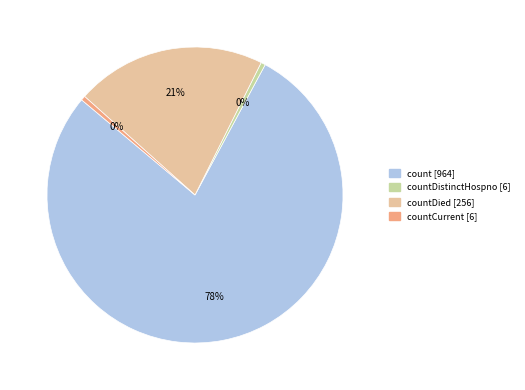

Is there a majority slice in this chart?

Yes